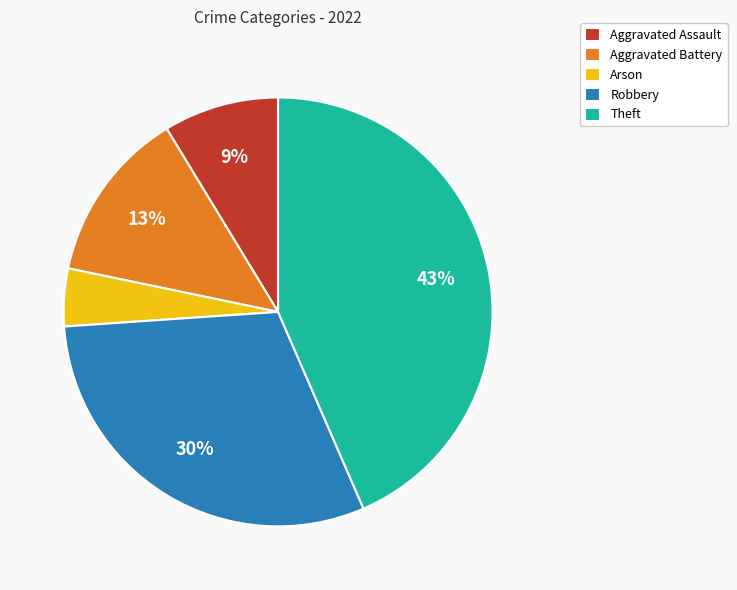

Count the number of slices in the pie.

5